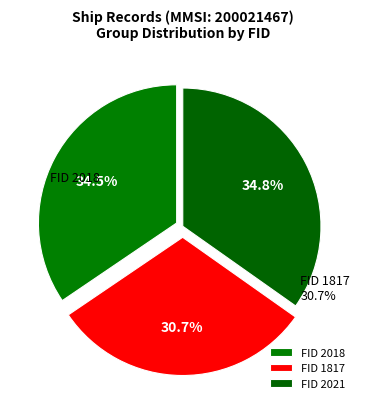

To the nearest percent, what percentage of the pie is 2018?

34%